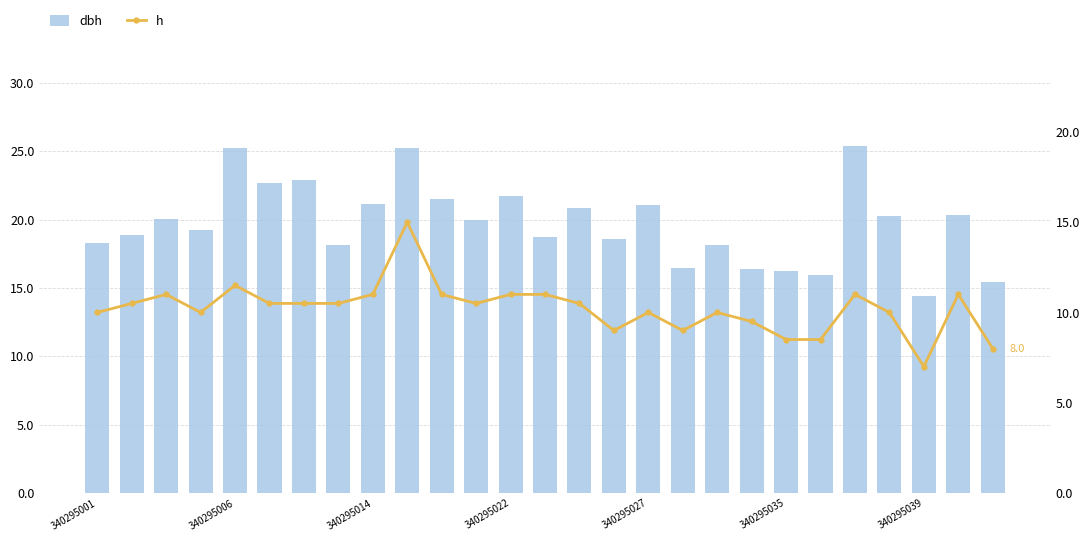

List the series in order of their overall mean, highest first.

dbh, h